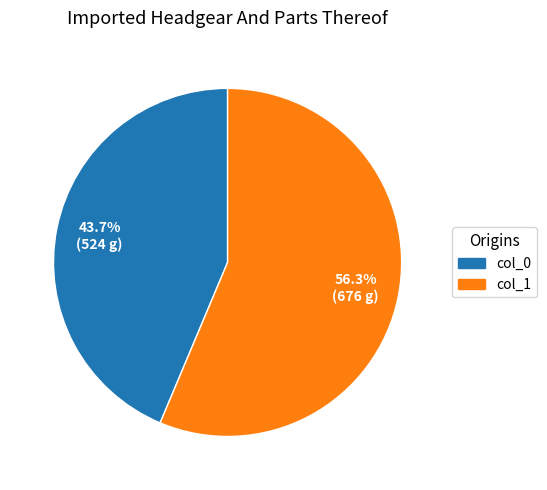

Is there a majority slice in this chart?

Yes